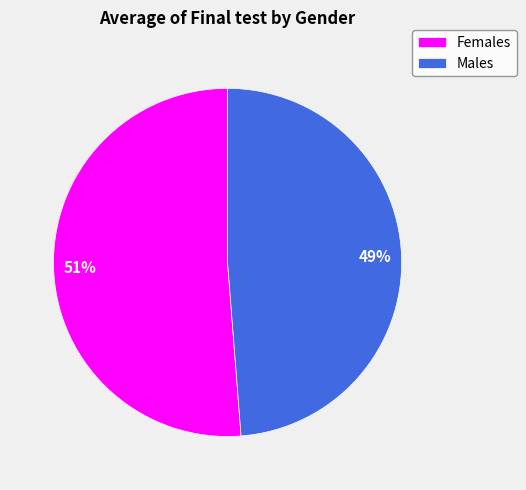

Is the sum of Females and Males greater than half?

Yes